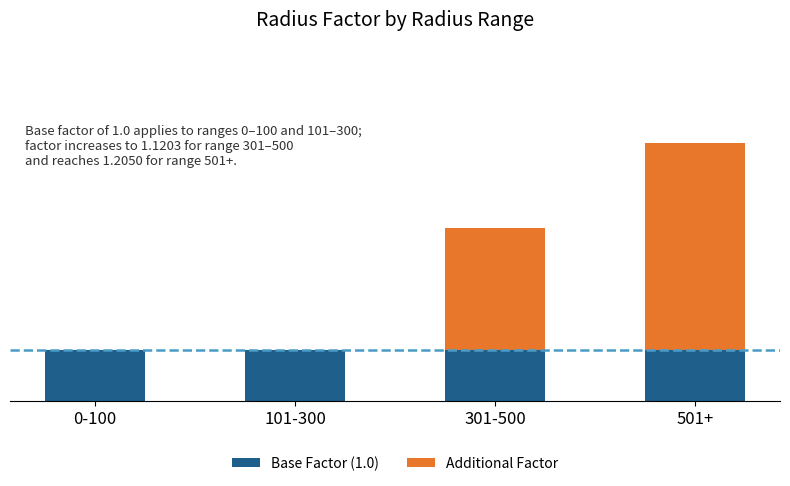

How many categories are shown in the chart?

4